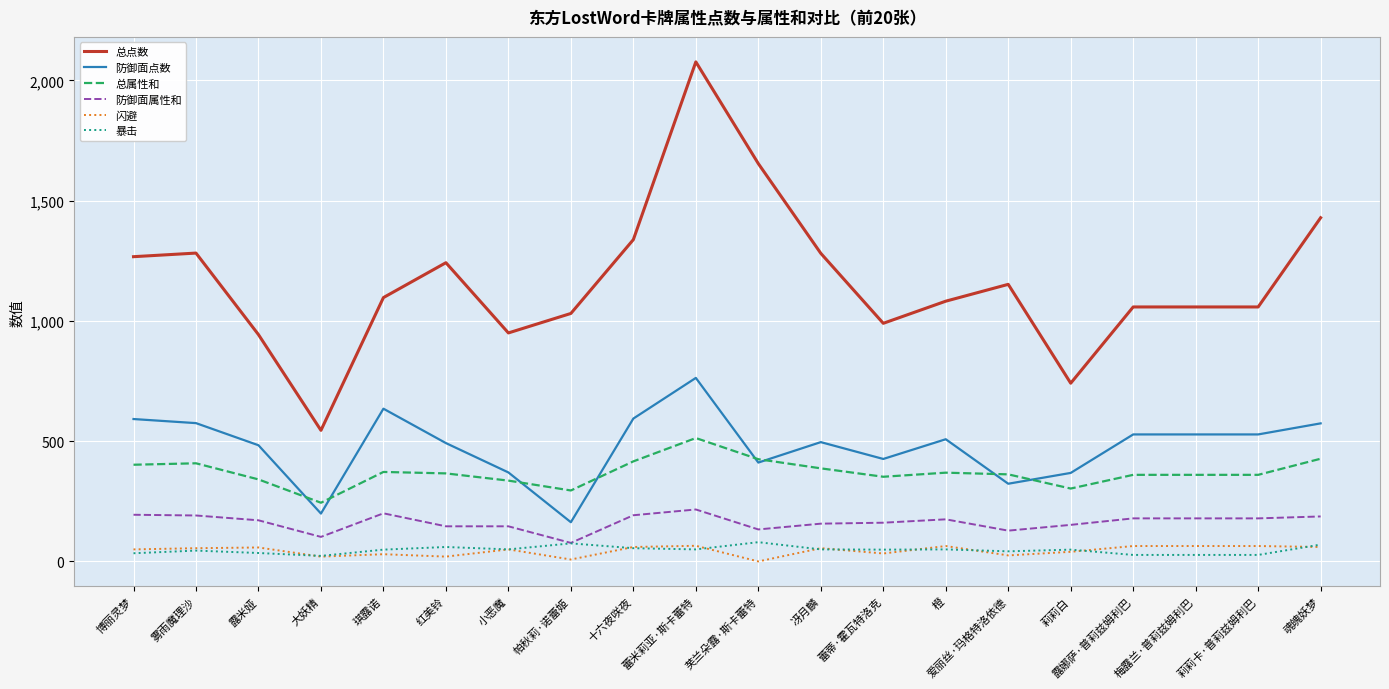

True or false: 总点数 and 防御面属性和 intersect in this chart.

False